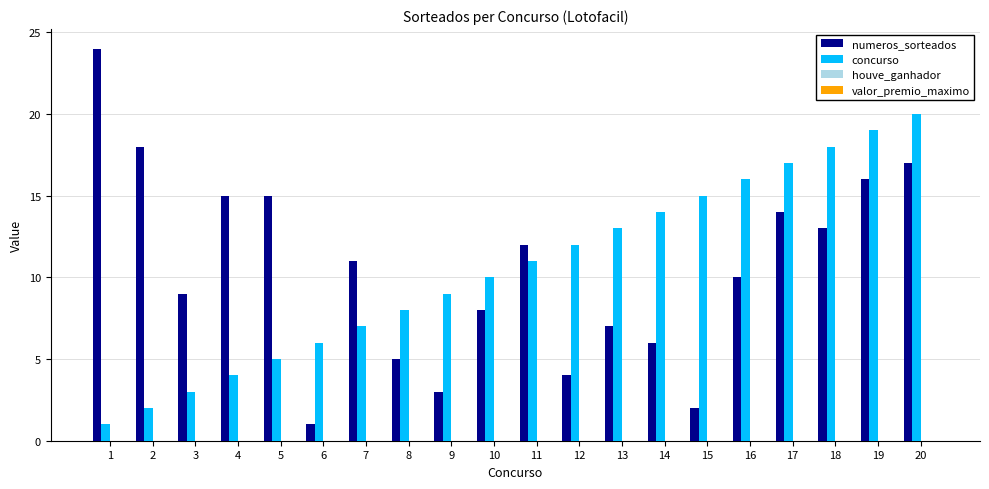

Which series has the widest spread of values?

numeros_sorteados